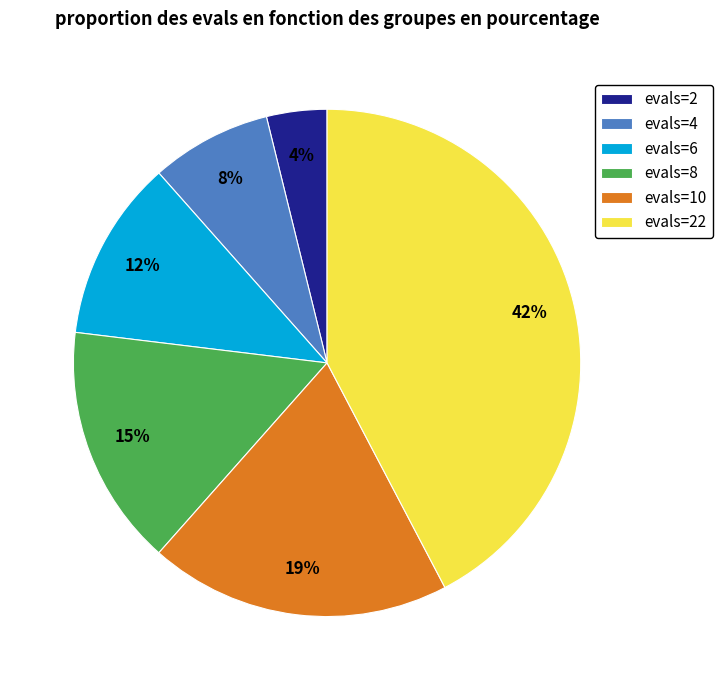

Which category has the smallest portion of the pie?

evals=2